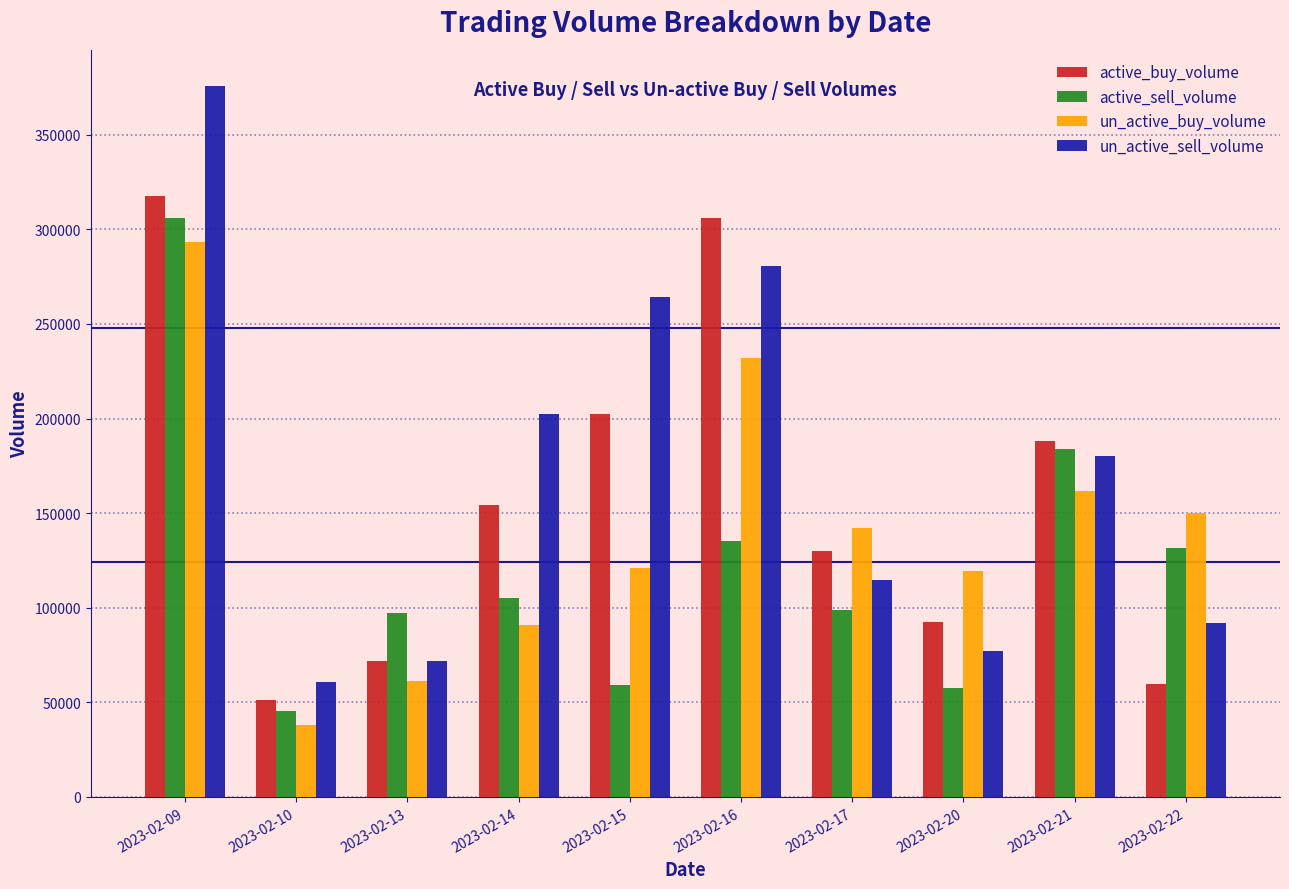

How many data points does each series have?

10